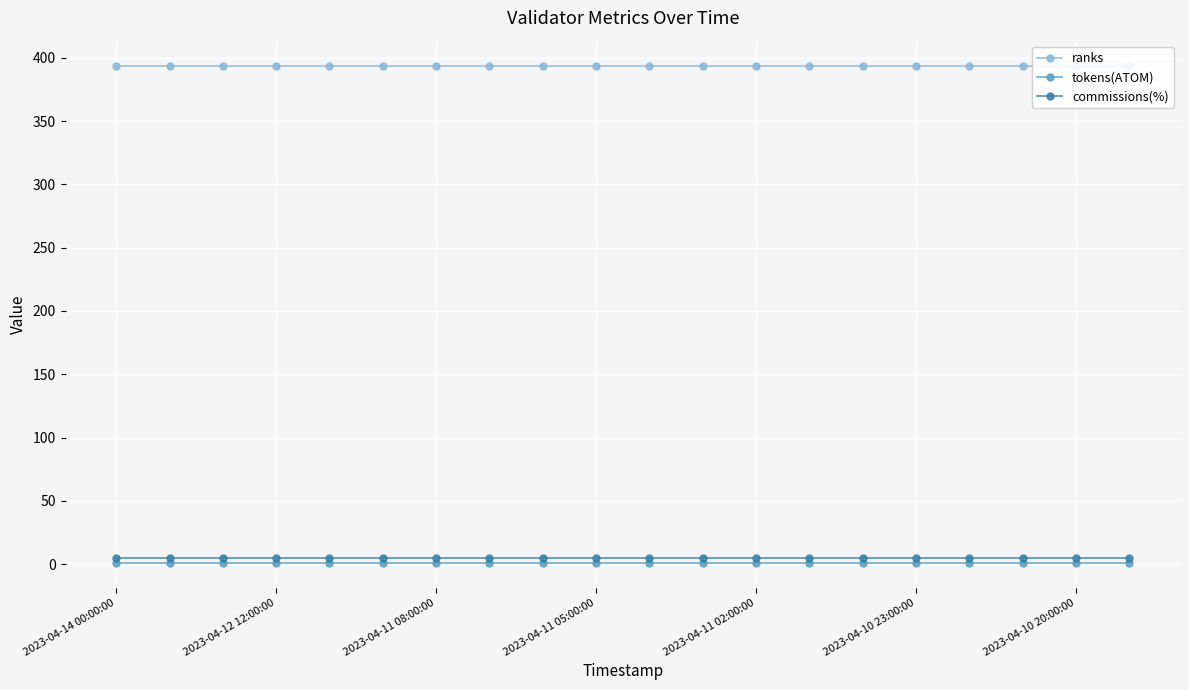

What are all the series names shown in the legend?

ranks, tokens(ATOM), commissions(%)